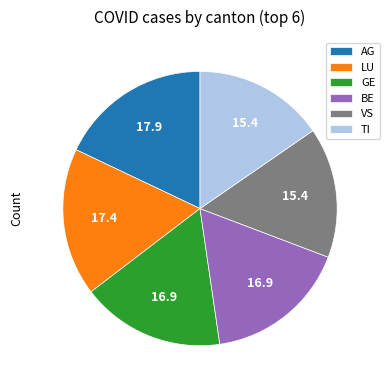

Does TI represent more than half of the total?

No